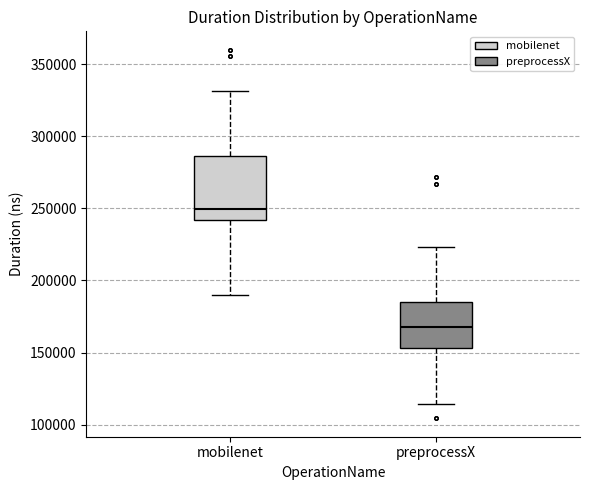

Comparing the boxes themselves (not the whiskers), which one is the tallest?

mobilenet